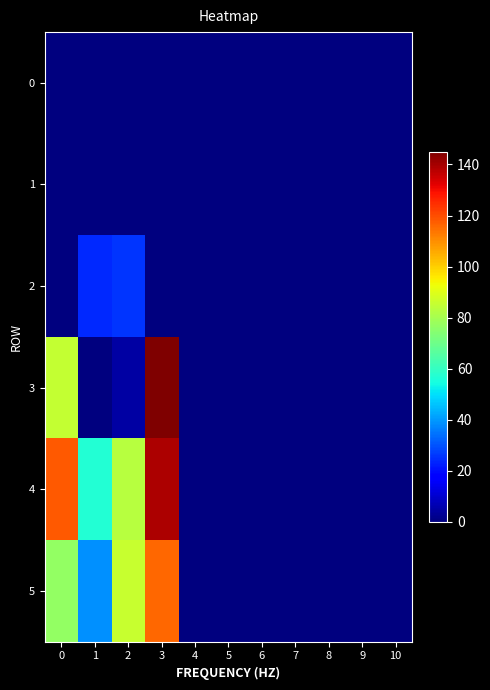

Which series has the largest range (max minus min)?

3